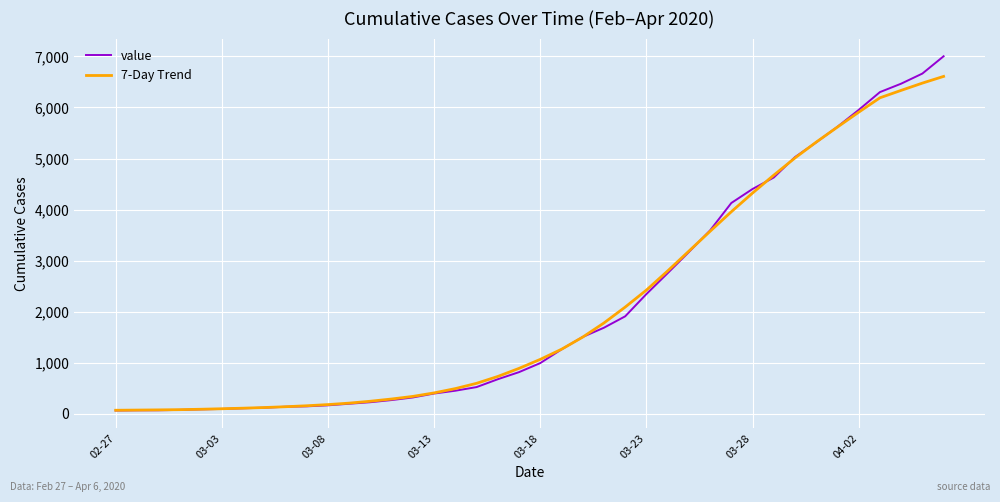

List the series in order of their peak value, highest first.

value, 7-Day Trend